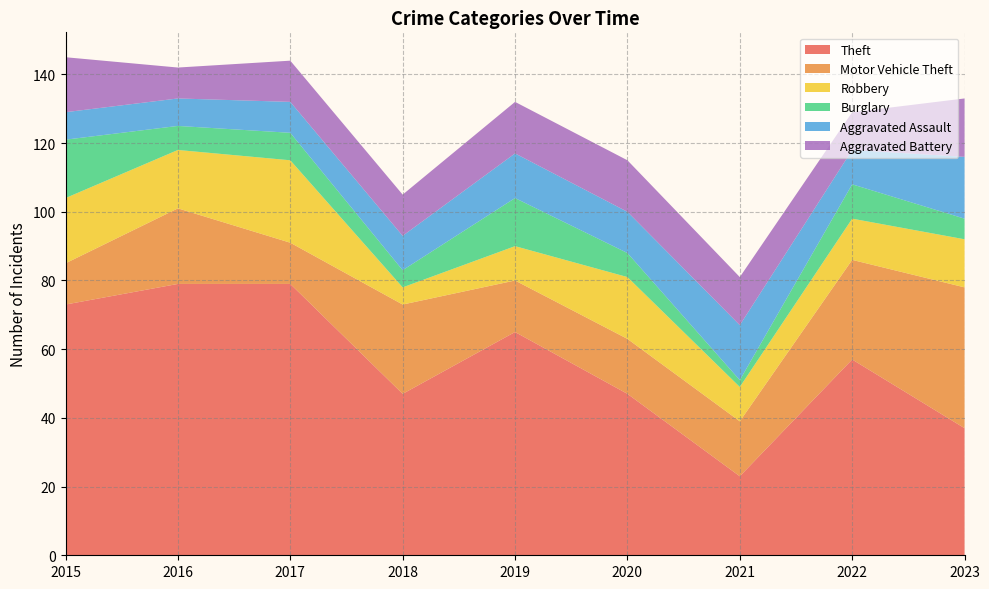

Reading left to right, what are all the values shown in this chart?

Theft: 73	79	79	47	65	47	23	57	37
Motor Vehicle Theft: 12	22	12	26	15	16	16	29	41
Robbery: 19	17	24	5	10	18	10	12	14
Burglary: 17	7	8	5	14	7	2	10	6
Aggravated Assault: 8	8	9	10	13	12	16	10	18
Aggravated Battery: 16	9	12	12	15	15	14	11	17